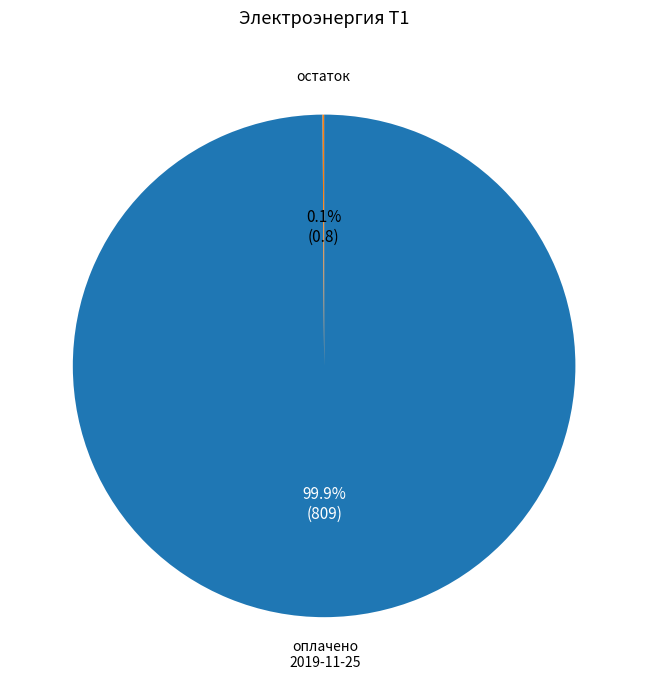

Which category has the biggest portion of the pie?

оплачено